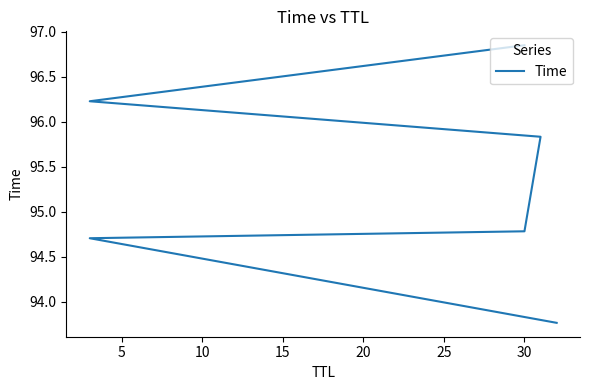

How many categories are shown in the chart?

6